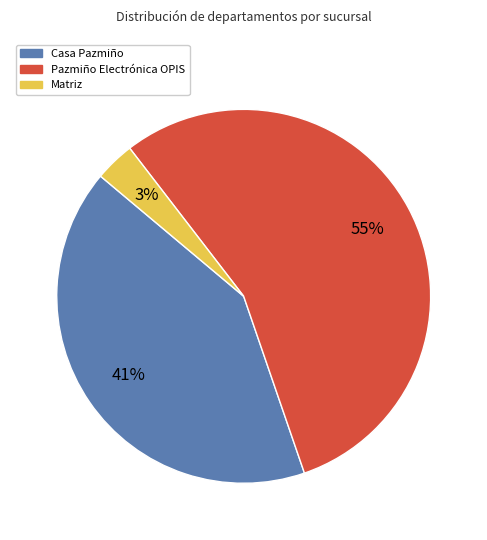

How many slices are in this pie chart?

3